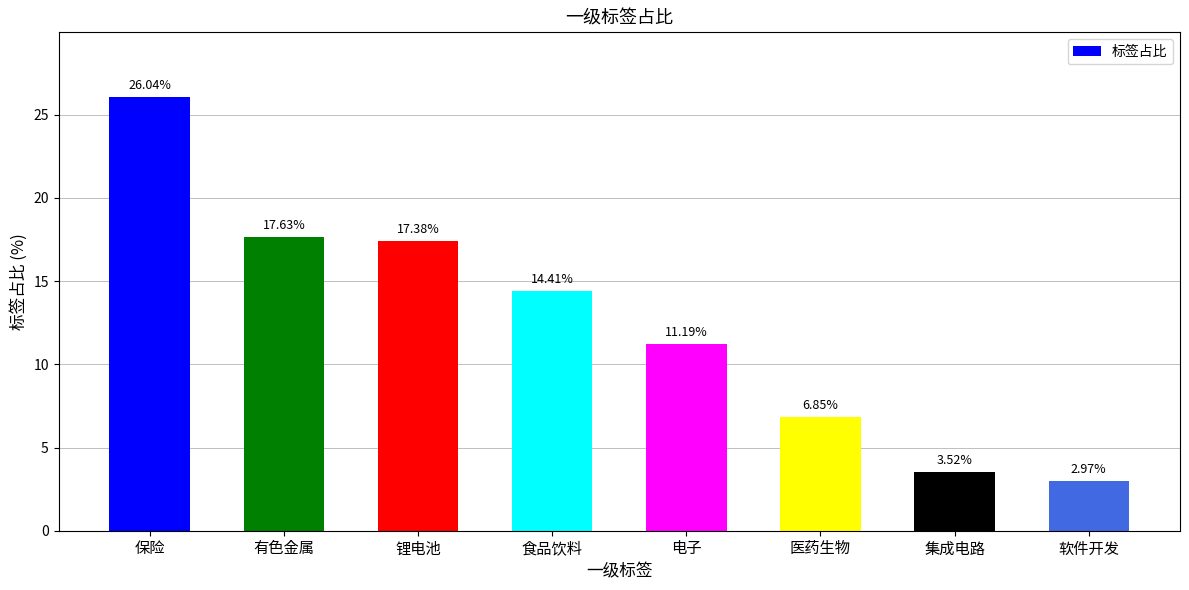

What is the sum of the values at 医药生物 and 食品饮料?

21.3